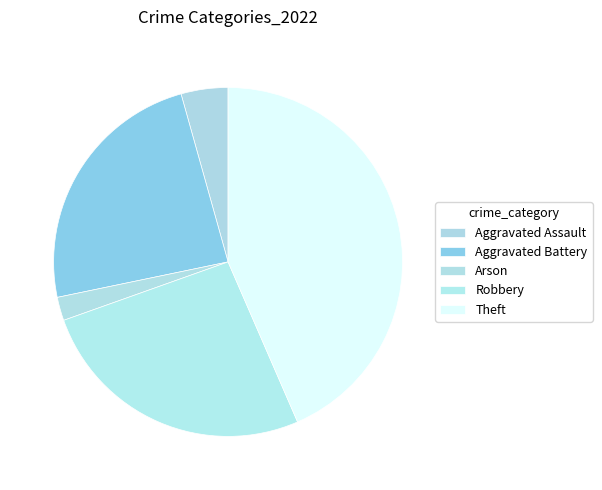

What is the change in value from Aggravated Assault to Arson?

-1